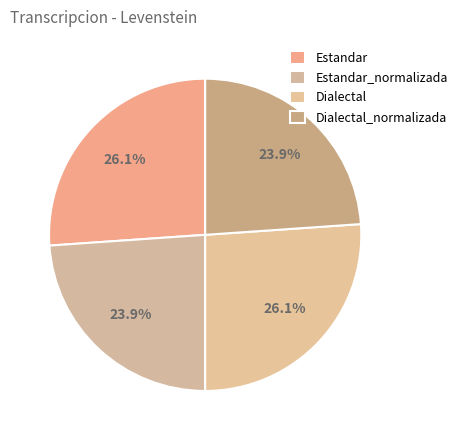

Count the number of slices in the pie.

4